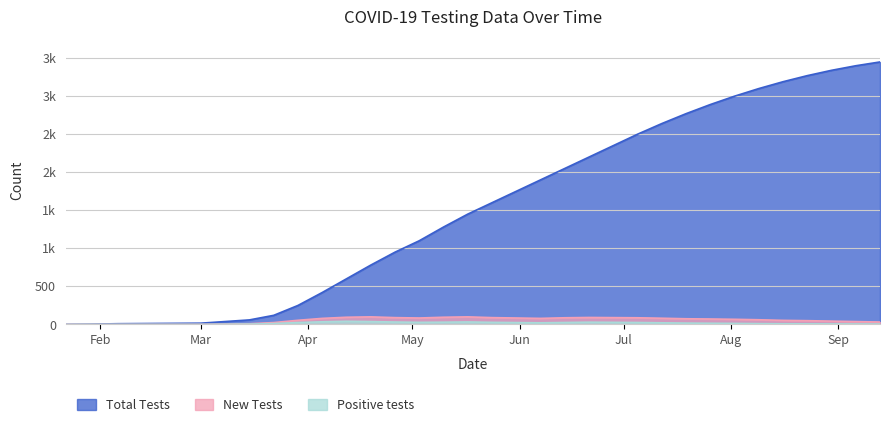

True or false: Positive tests and Total Tests intersect in this chart.

False